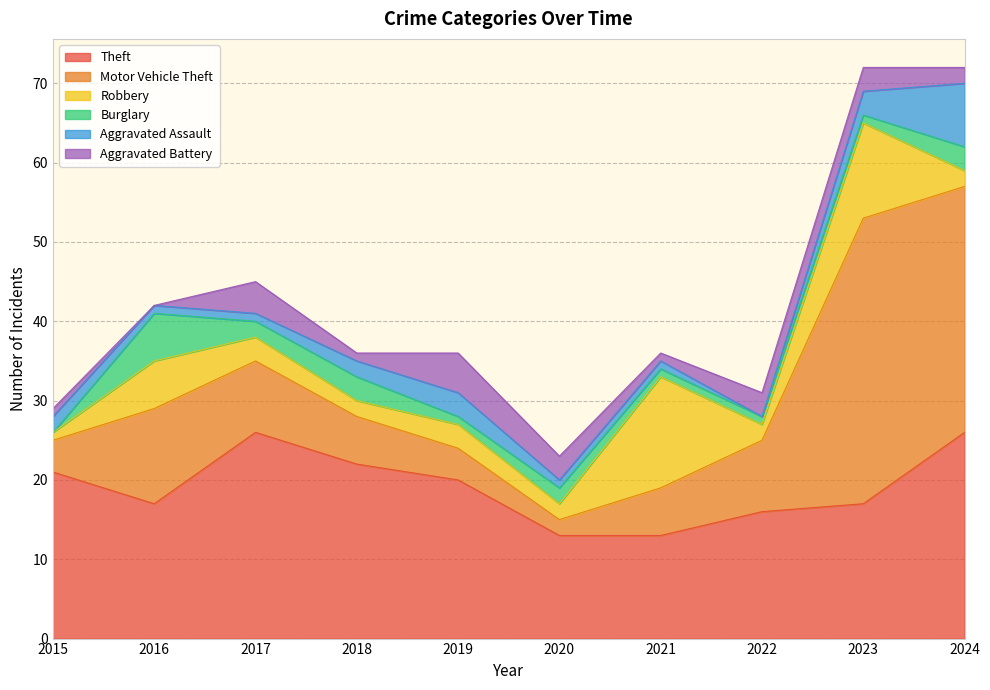

What is the average value of the Theft series?

19